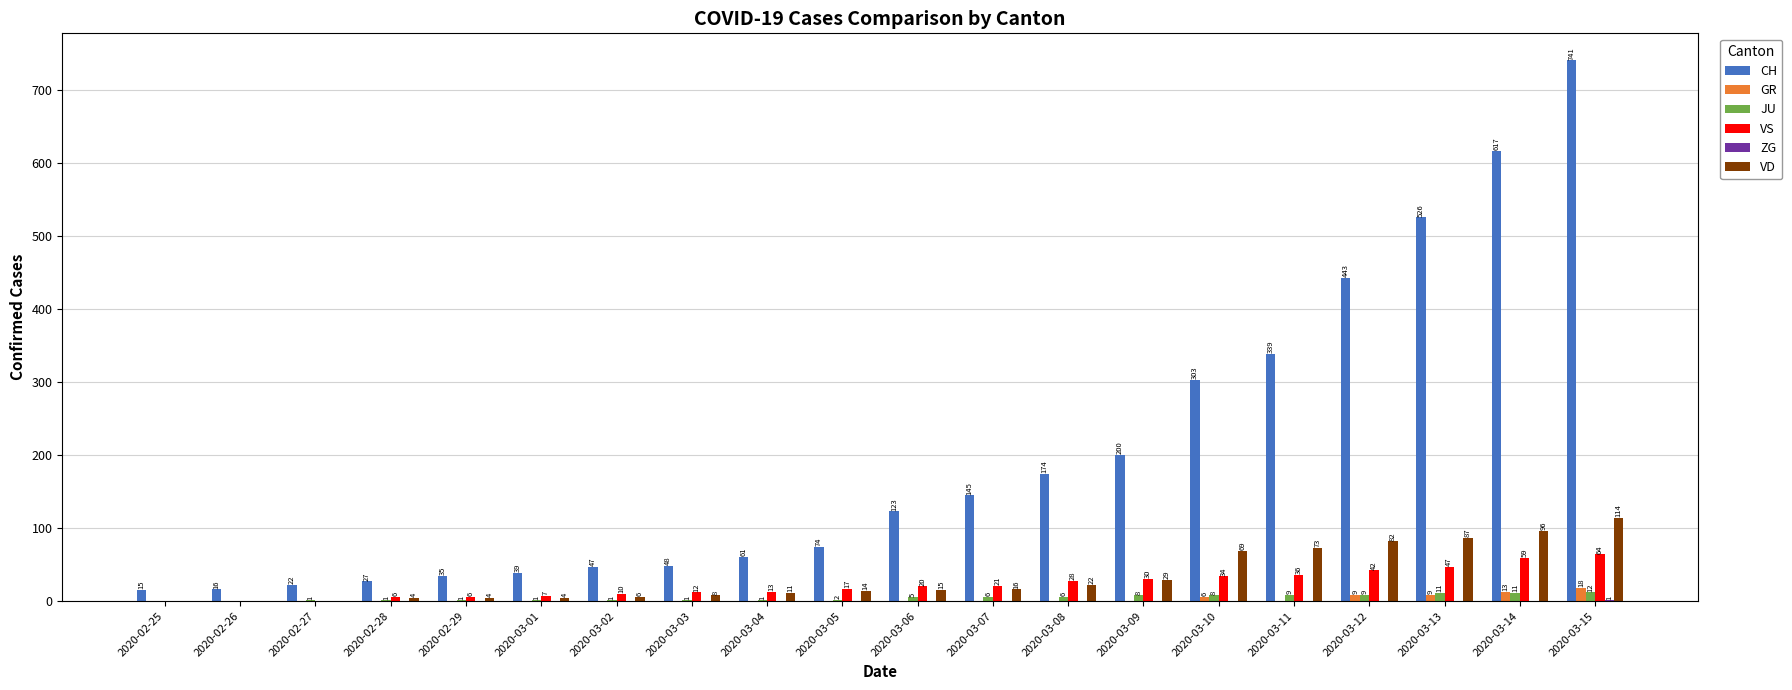

Between 2020-03-03 and 2020-03-14, which series saw the biggest shift?

CH